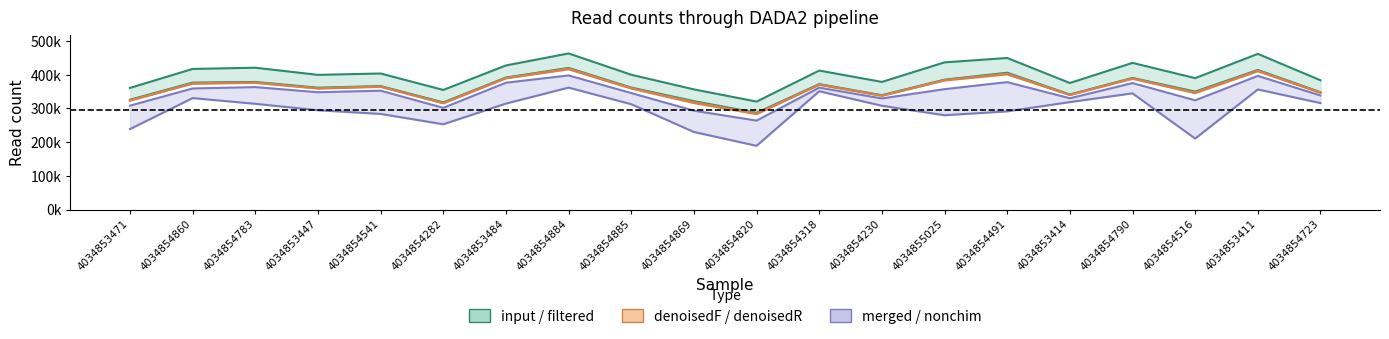

Does the chart display data point markers on the line(s)?

No